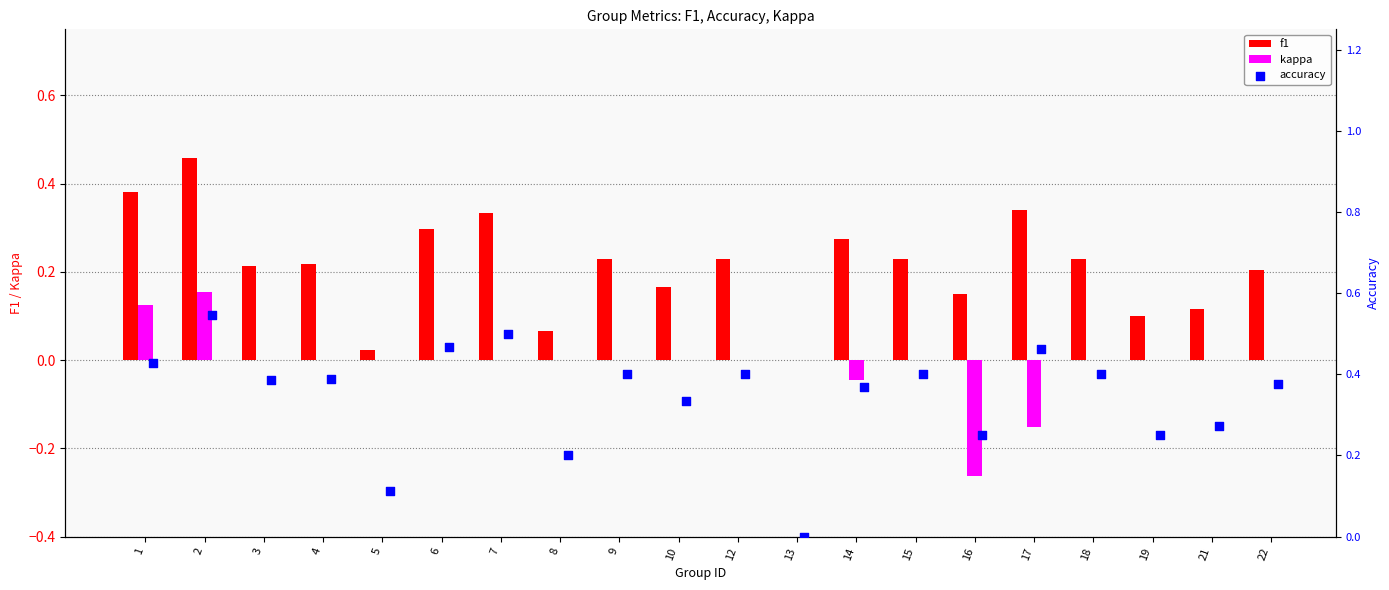

Which series has the widest spread of Y values?

accuracy